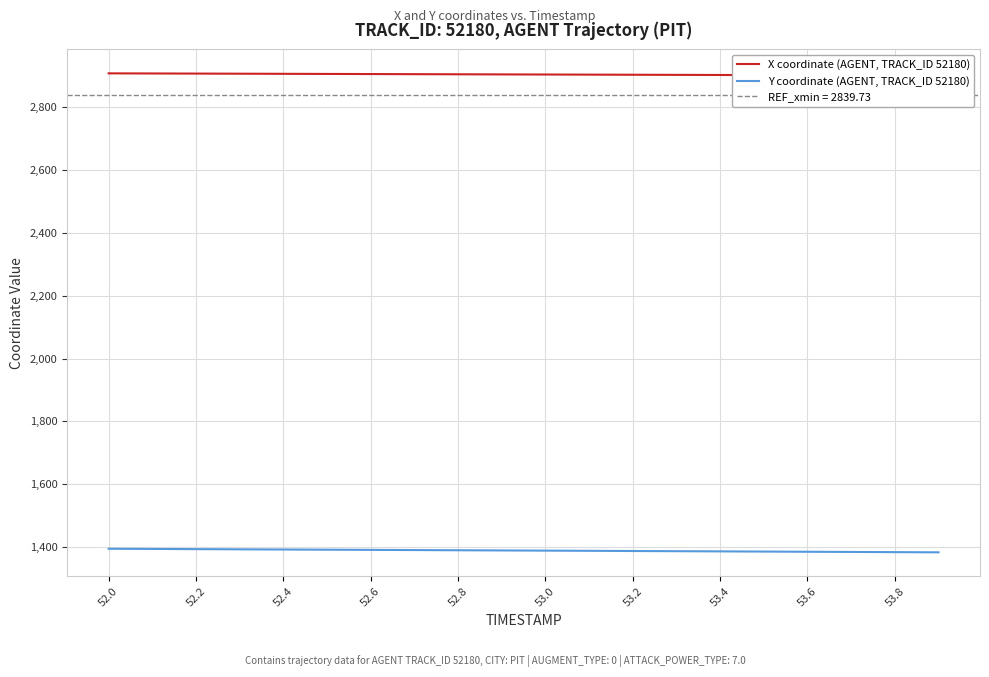

Rank the series by their average value, from highest to lowest.

X coordinate (AGENT, TRACK_ID 52180), Y coordinate (AGENT, TRACK_ID 52180)